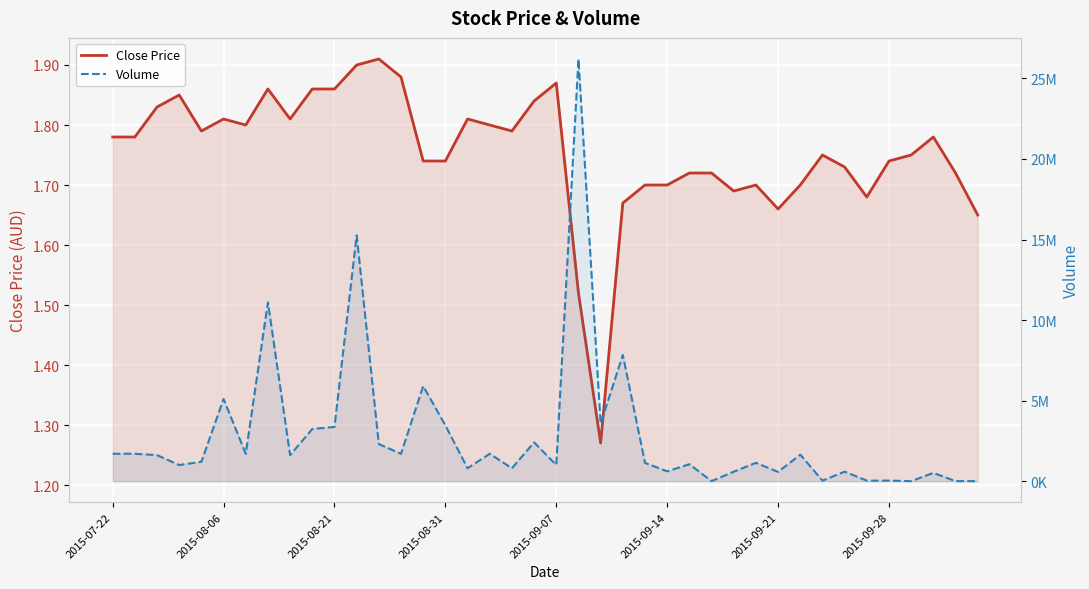

Is the value of Volume at 39 greater than the value of Close Price at 35?

Yes